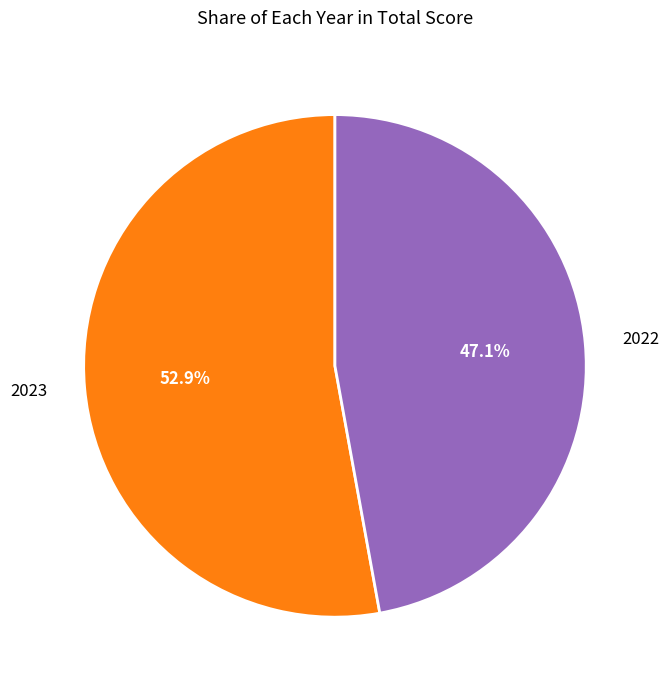

To the nearest percent, what percentage of the pie is 2023?

53%